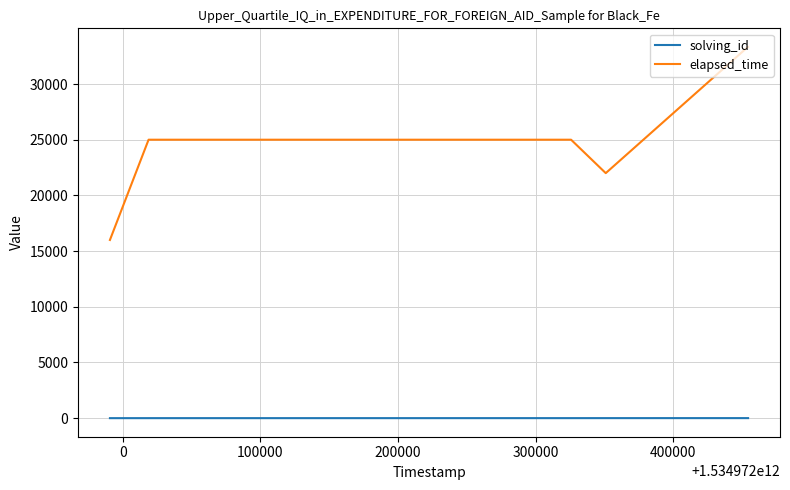

What is the difference between the maximum and second lowest values in the elapsed_time series?

11333